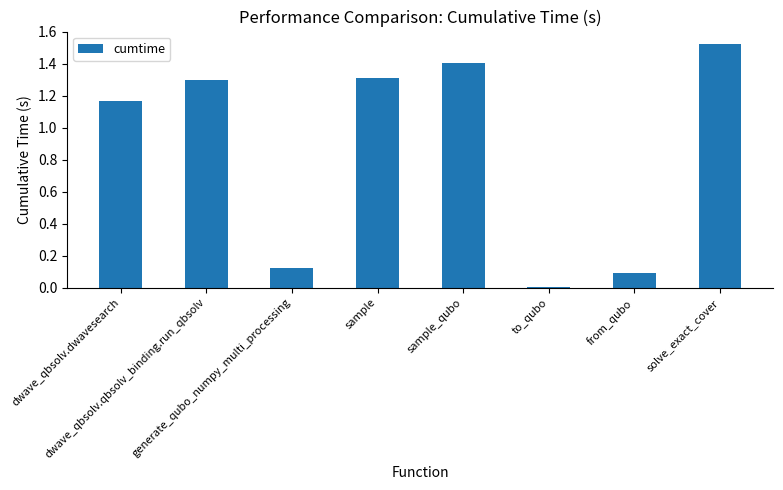

What is the value of the 4th bar from the left?

1.3